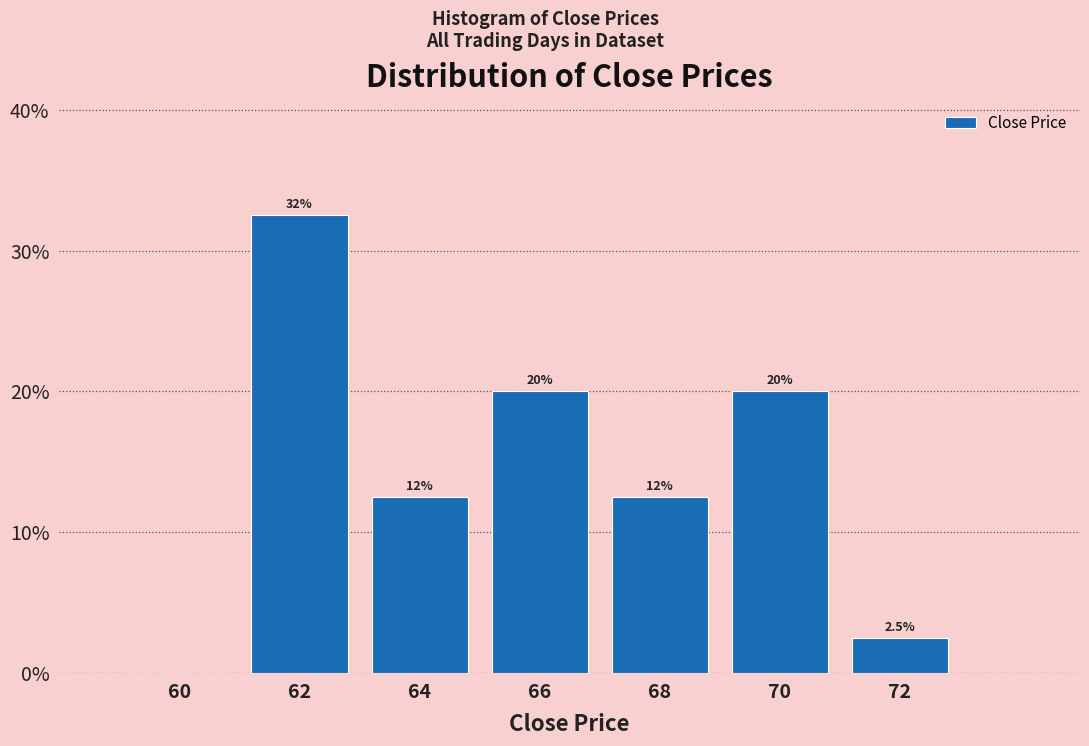

Reading right to left, what are all the values shown in this chart?

72=2.5	70=20.0	68=12.5	66=20.0	64=12.5	62=32.5	60=0.0